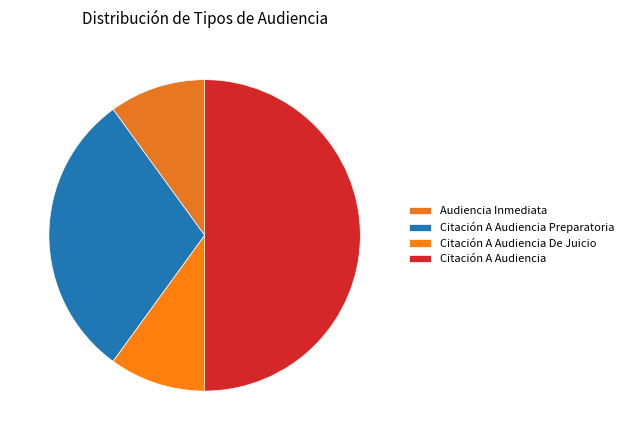

How many slices are in this pie chart?

4